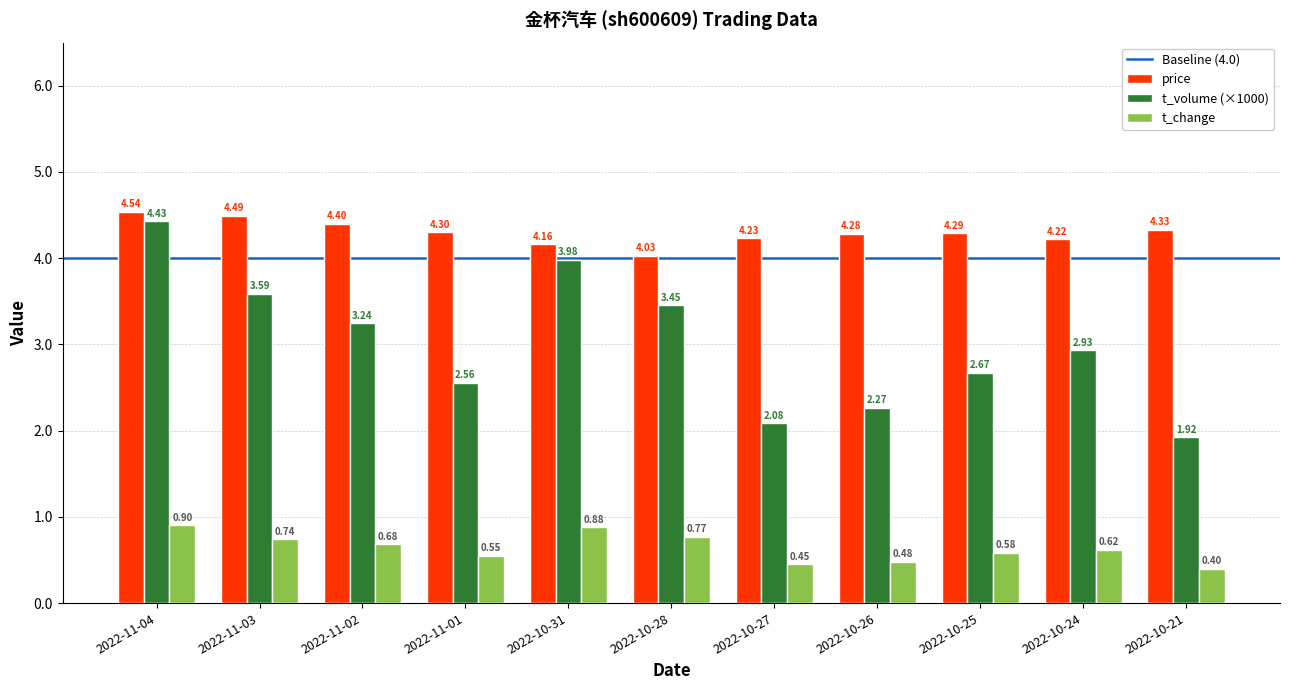

What is the difference between the t_volume (×1000) values at 2022-11-04 and 2022-10-21?

2.5